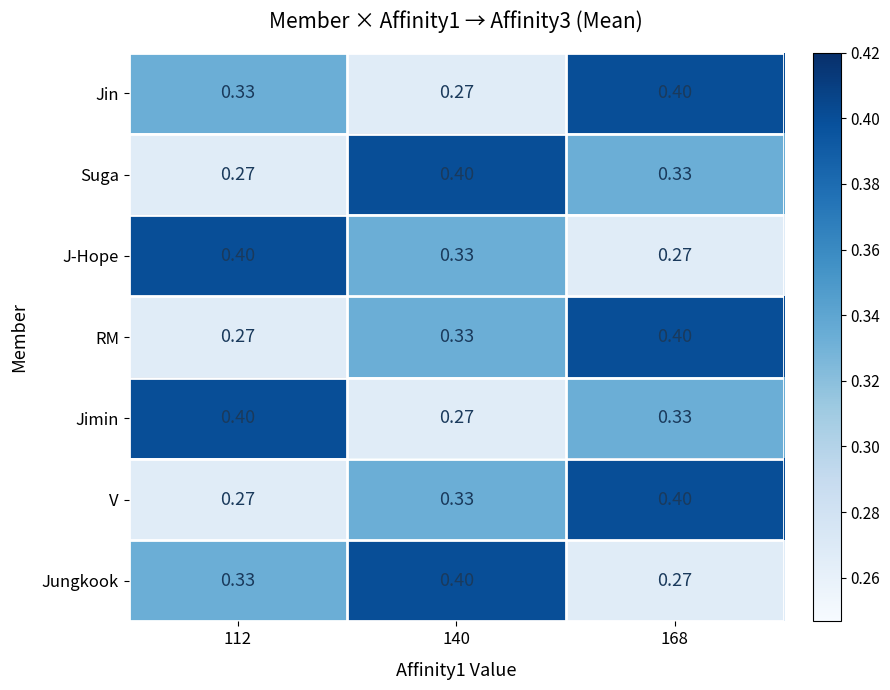

What is the difference between the highest and lowest values at 168?

0.1